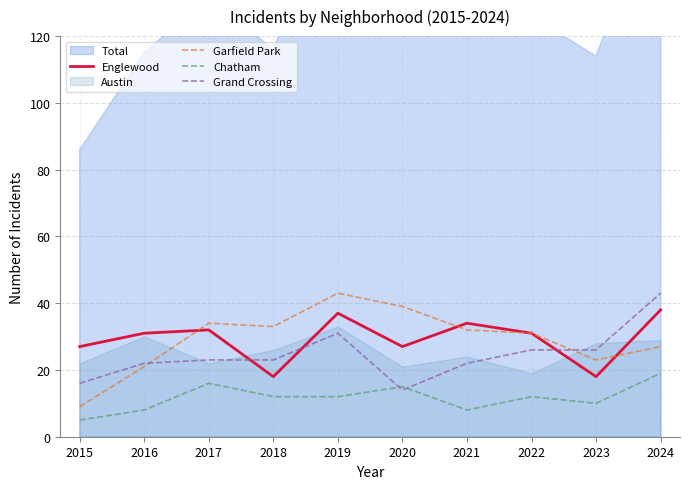

List the labels in order of Englewood value, largest first.

2024, 2019, 2021, 2017, 2016, 2022, 2015, 2020, 2018, 2023